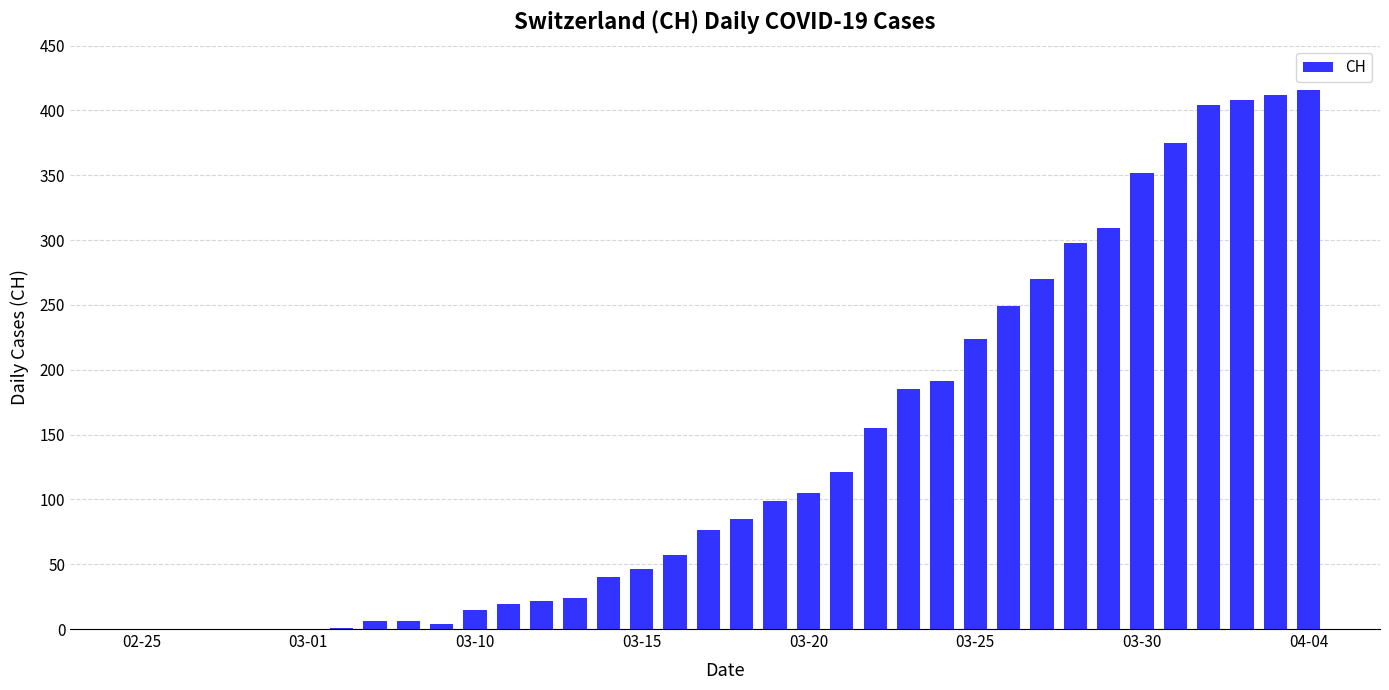

What is the maximum value shown in the chart?

416